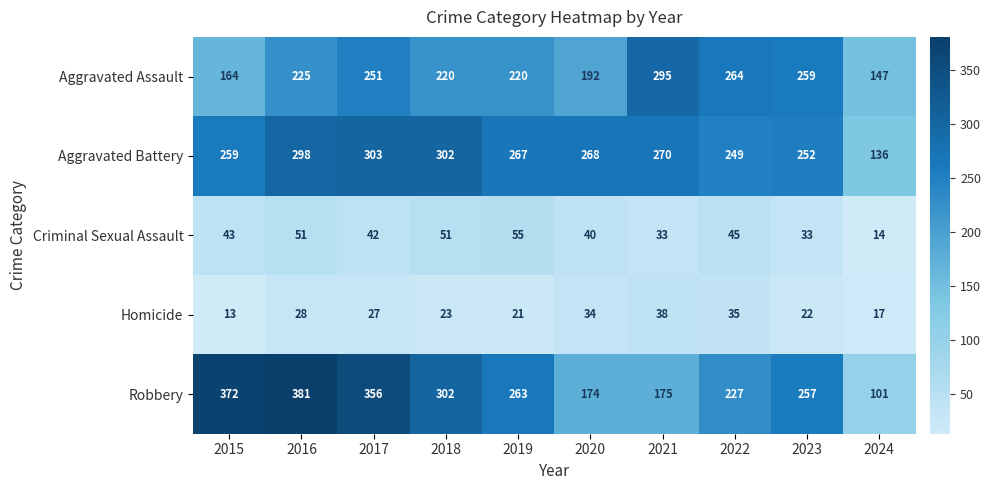

At which label is Robbery closest to 241?

2022